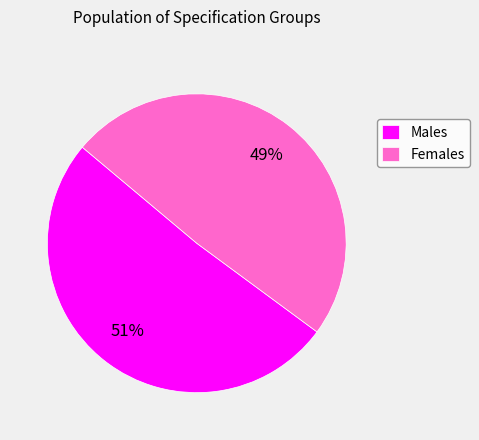

Is there a majority slice in this chart?

Yes